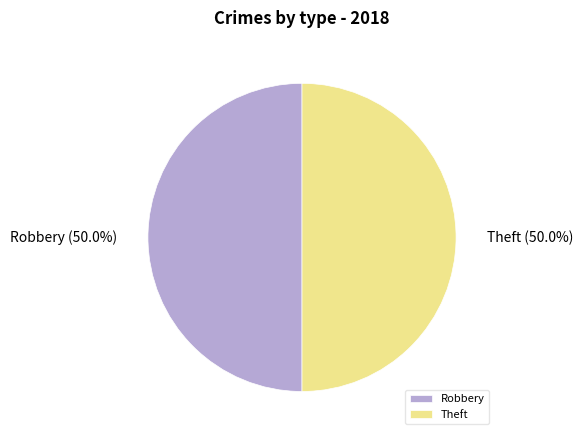

Approximately how many times larger is the value at Robbery compared to Theft?

1.0